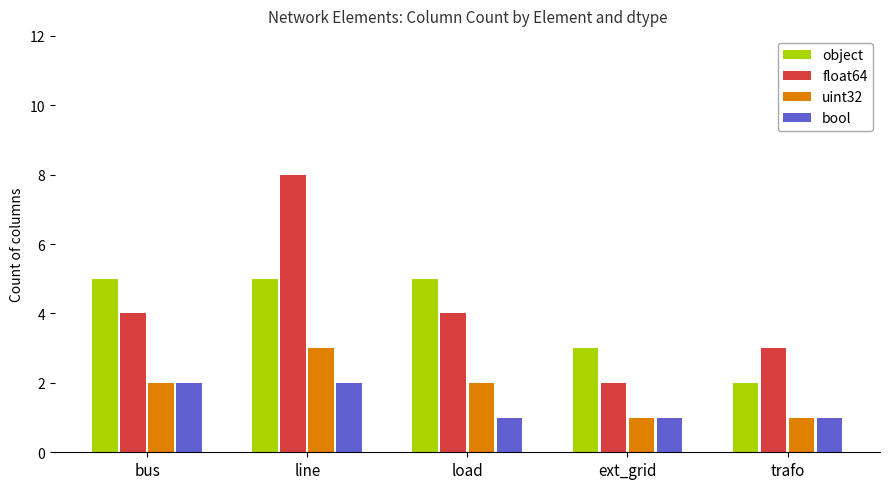

Reading left to right, what are all the values shown in this chart?

object: 5	5	5	3	2
float64: 4	8	4	2	3
uint32: 2	3	2	1	1
bool: 2	2	1	1	1